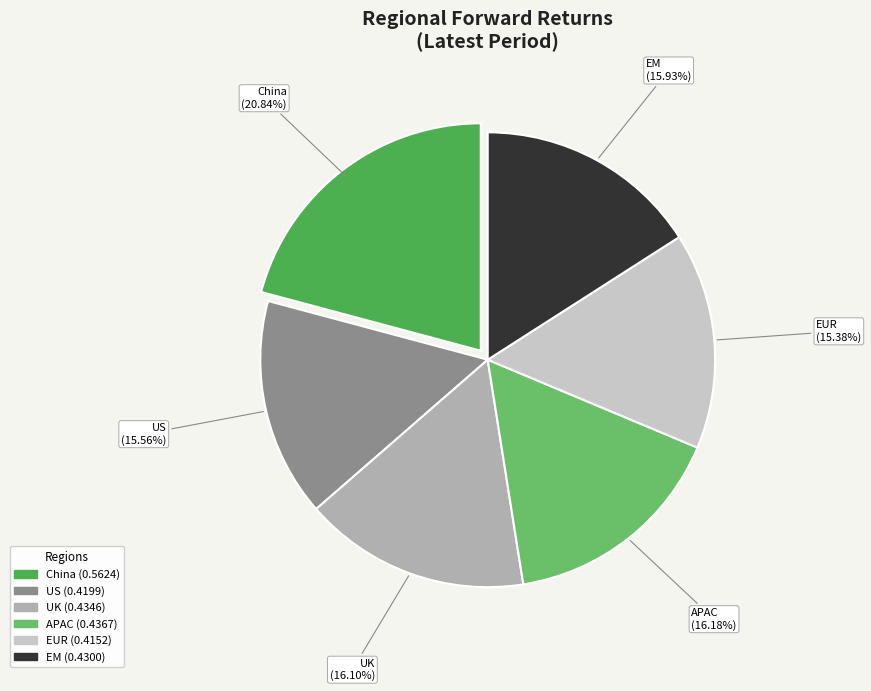

To the nearest percent, what portion does US represent?

16%